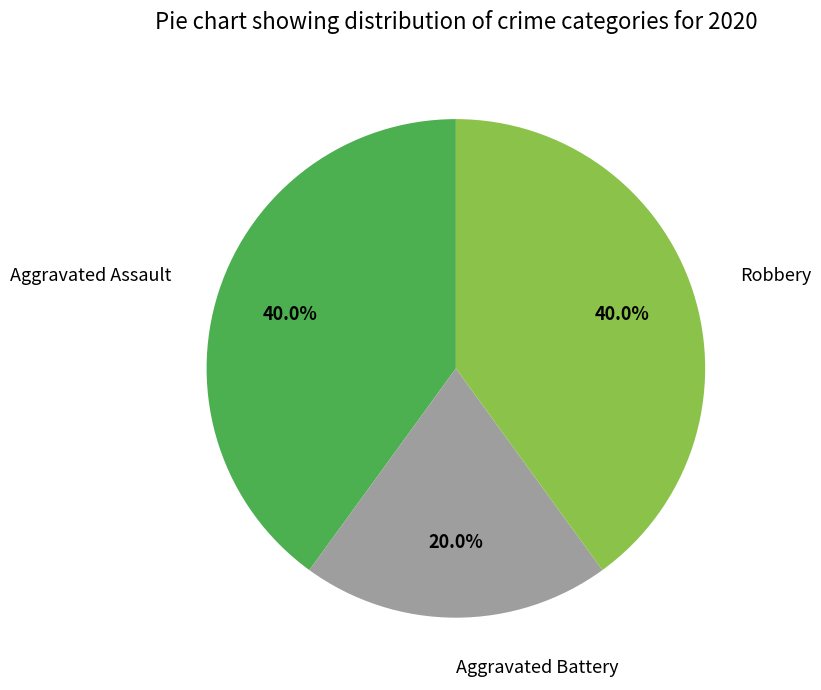

To the nearest percent, what is the difference between the largest and smallest slice percentages?

20%